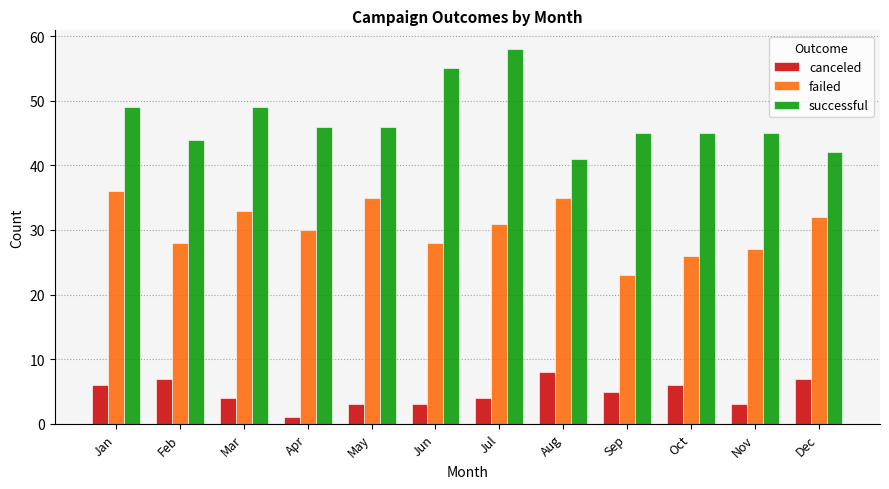

What is the value of the successful bar at the 6th from the left?

55